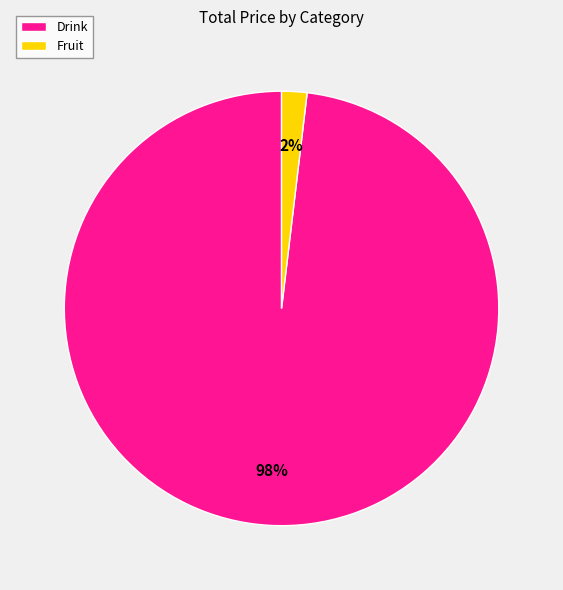

Do Fruit and Drink together represent more than half of the pie?

Yes